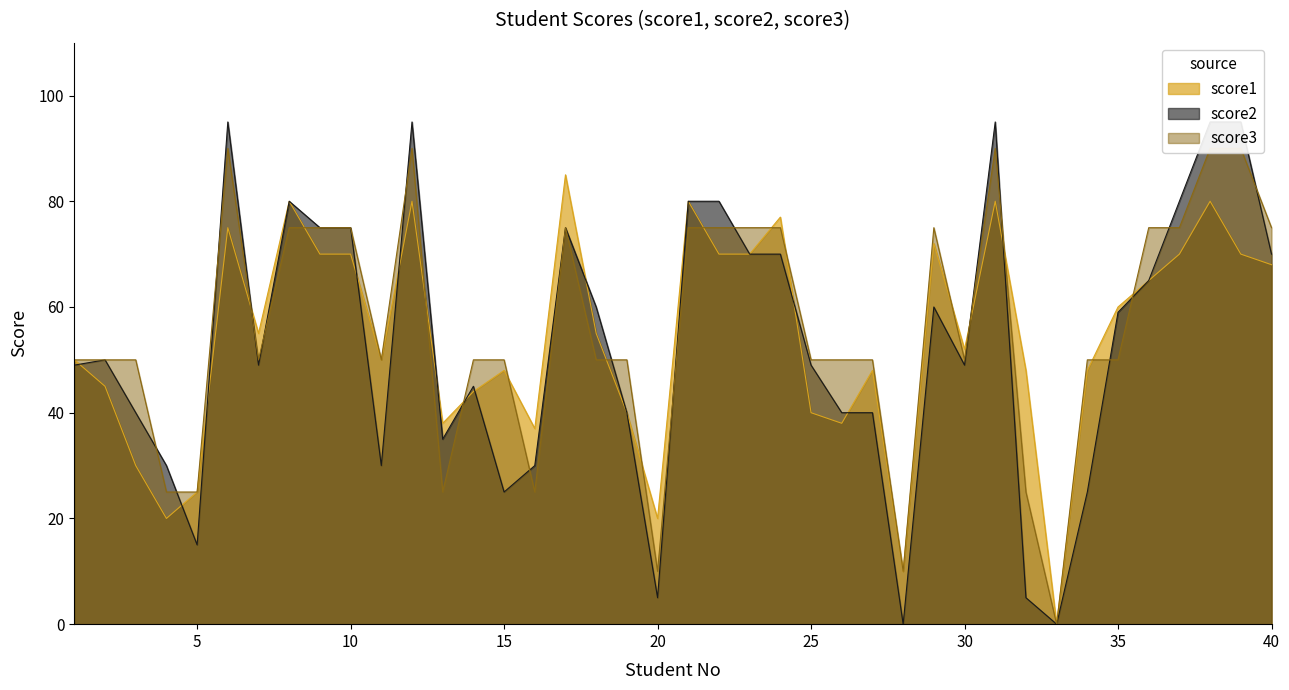

Which series has the largest range (max minus min)?

score2